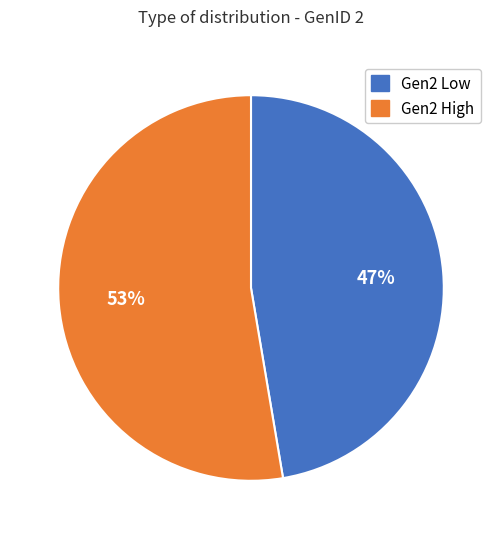

To the nearest percent, what is the average slice percentage?

50%